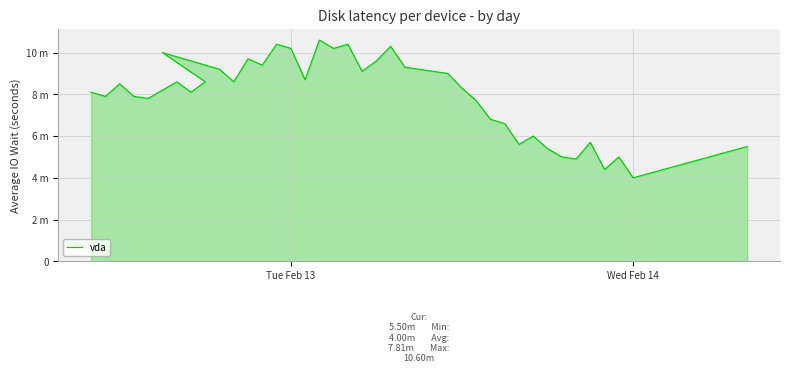

What is the maximum value shown in the chart?

10.6